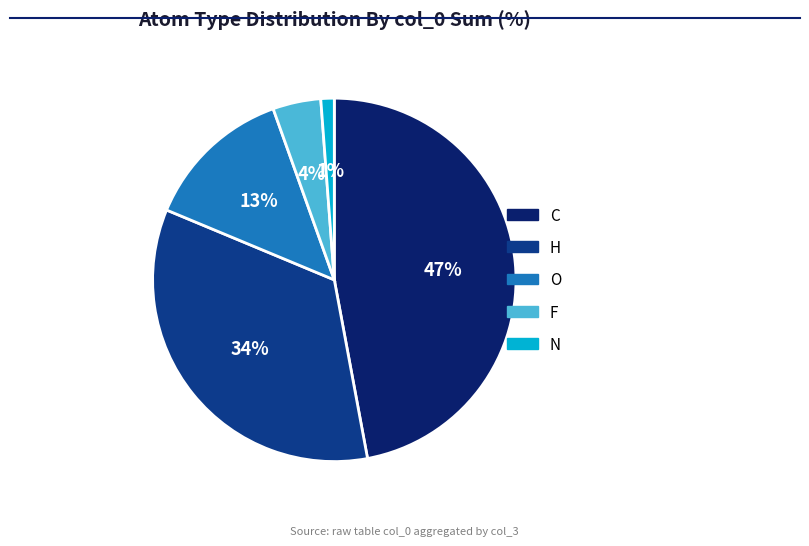

Is the sum of H and N greater than half?

No